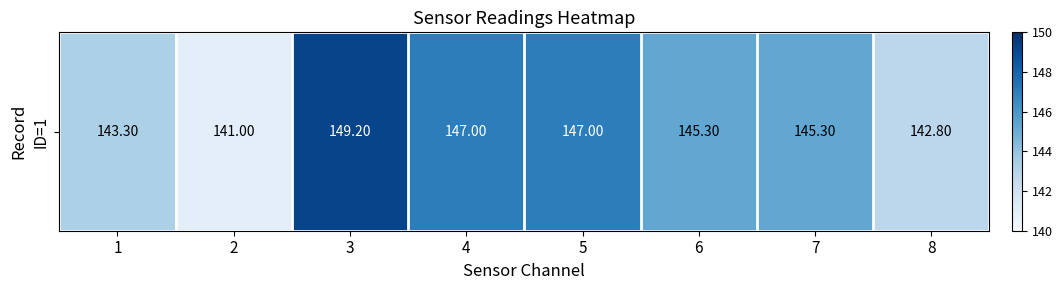

What is the average value?

145.1